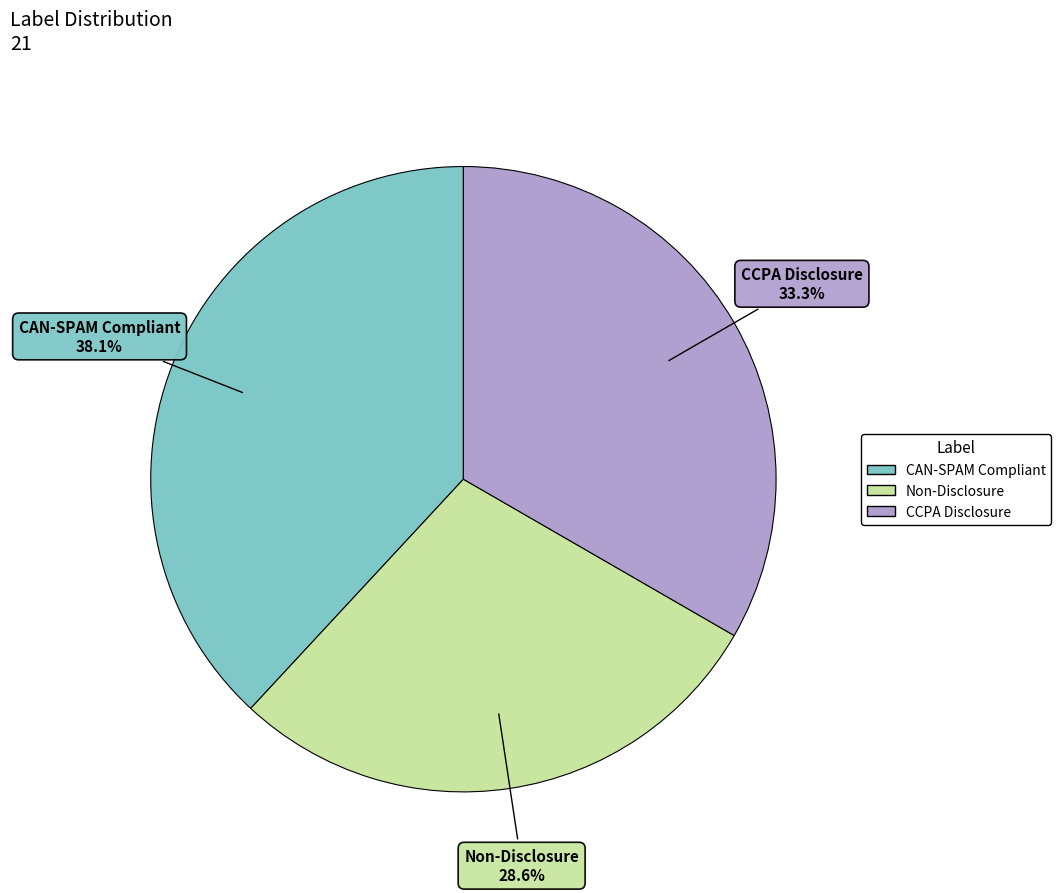

To the nearest percent, what is the average slice percentage?

33%